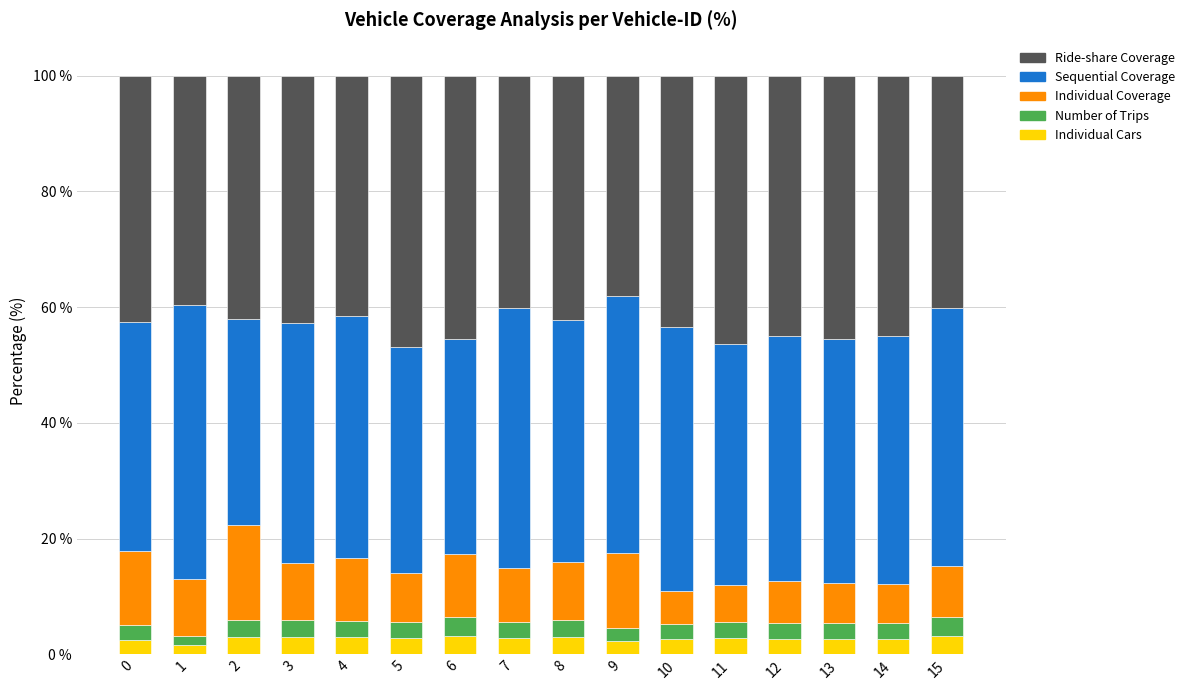

Is it true that Individual Cars equals 2.6 at 0?

True